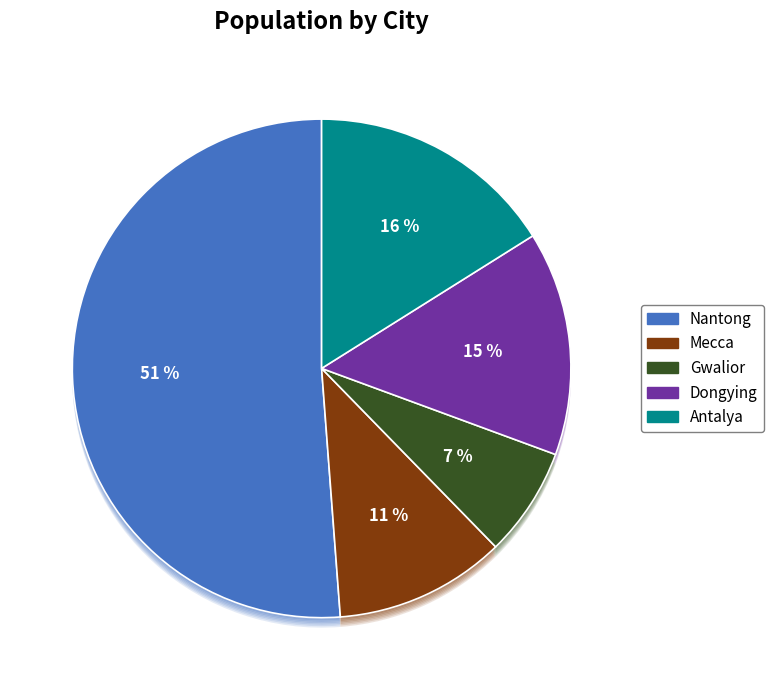

What is the smallest slice in the pie chart?

Gwalior